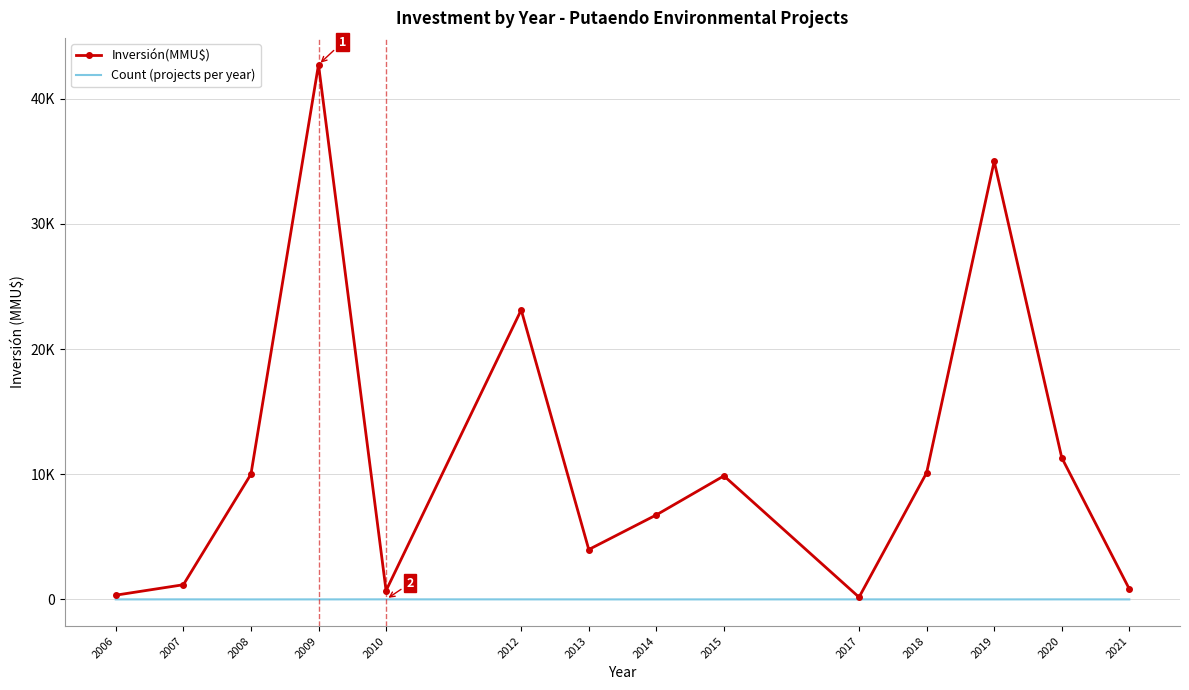

Which series changed the most between 2012 and 2015?

Inversión(MMU$)